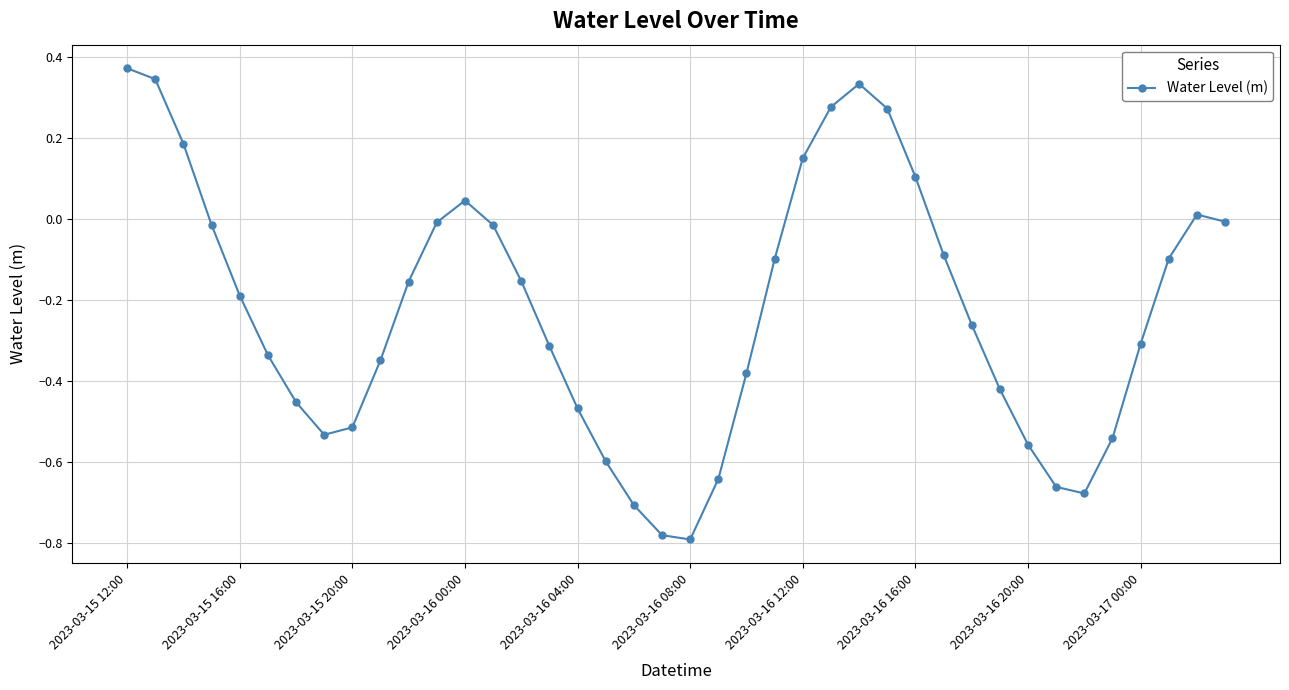

What is the sum of all values?

-9.0